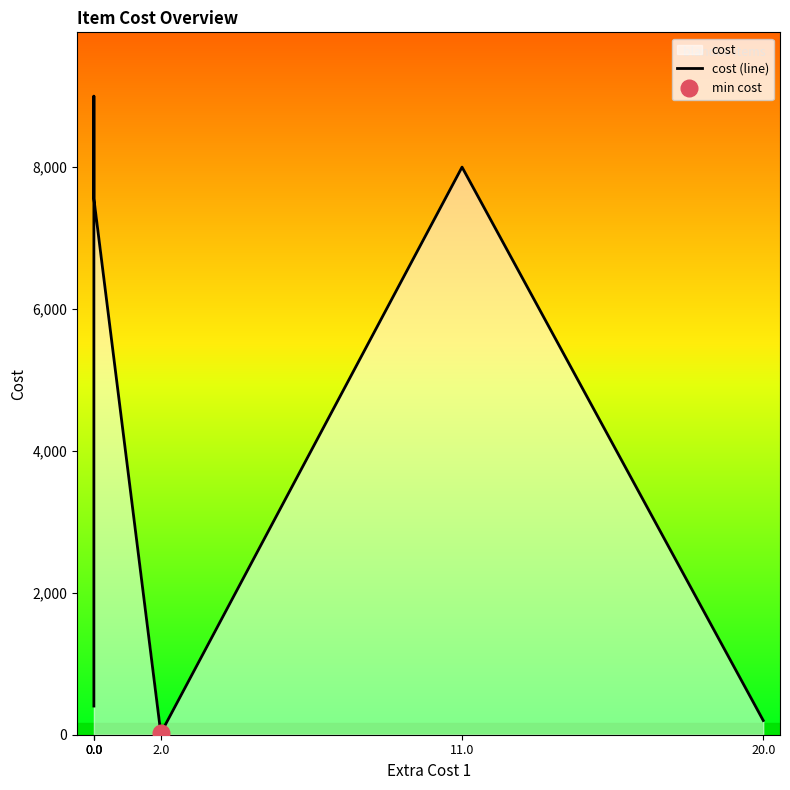

Rank the categories by value from highest to lowest.

0.0, 11.0, 0.0, 0.0, 20.0, 2.0